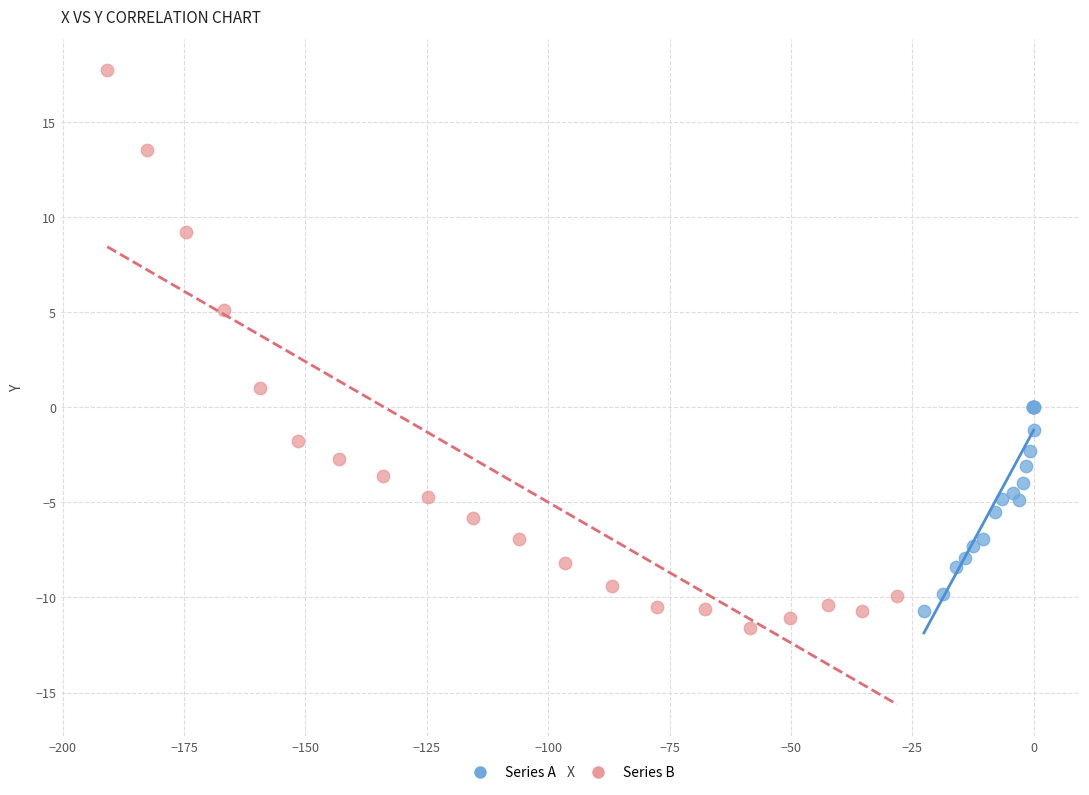

Which series contains the highest Y value?

Series B